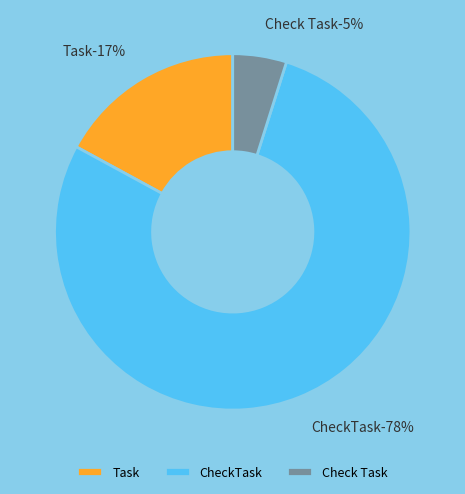

Which category has the smallest portion of the pie?

Check Task